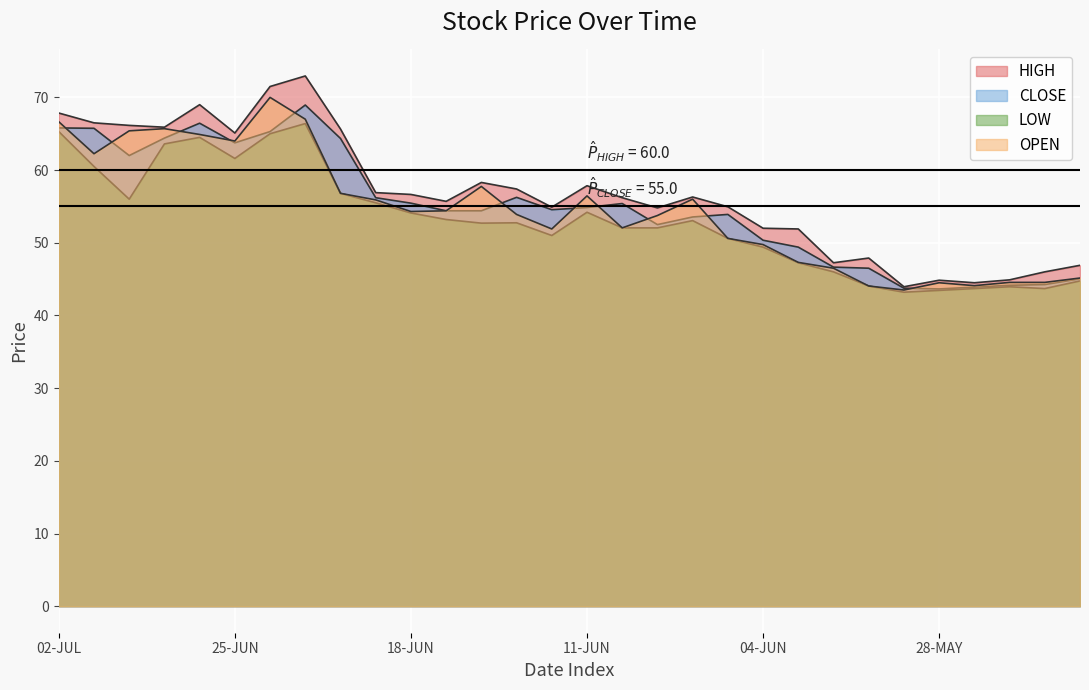

What is the average value of the CLOSE series?

54.9